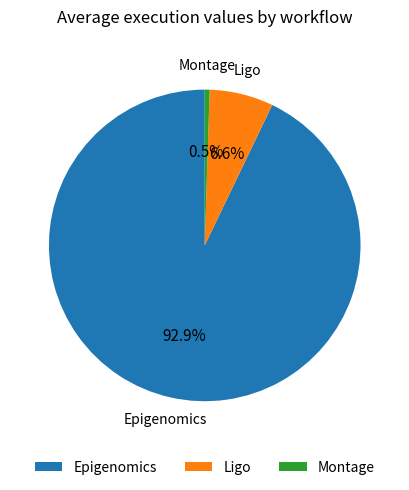

Rank the categories by value from lowest to highest.

Montage, Ligo, Epigenomics